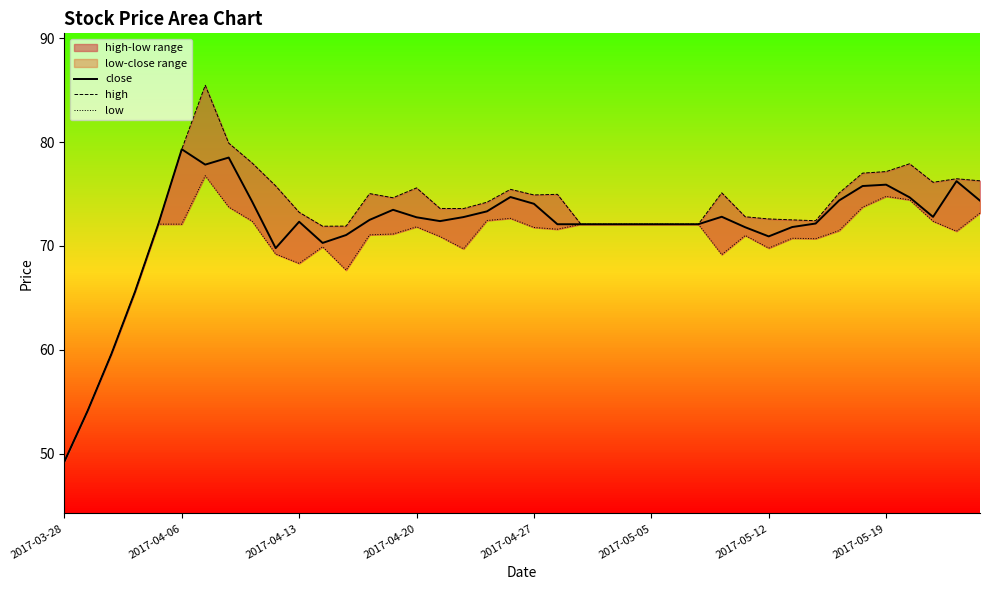

What position from the right is 12?

28